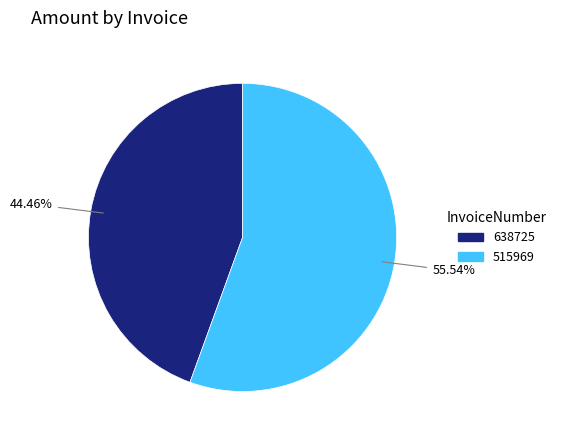

Which slice is the smallest?

638725